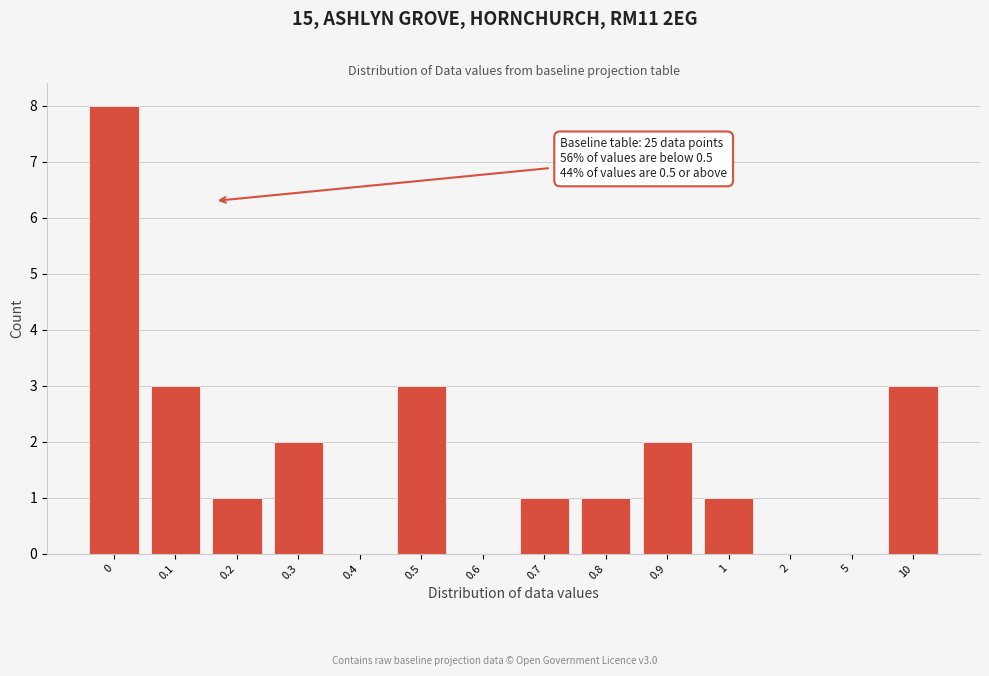

Reading left to right, what are all the values shown in this chart?

0=8	0.1=3	0.2=1	0.3=2	0.4=0	0.5=3	0.6=0	0.7=1	0.8=1	0.9=2	1=1	2=0	5=0	10=3